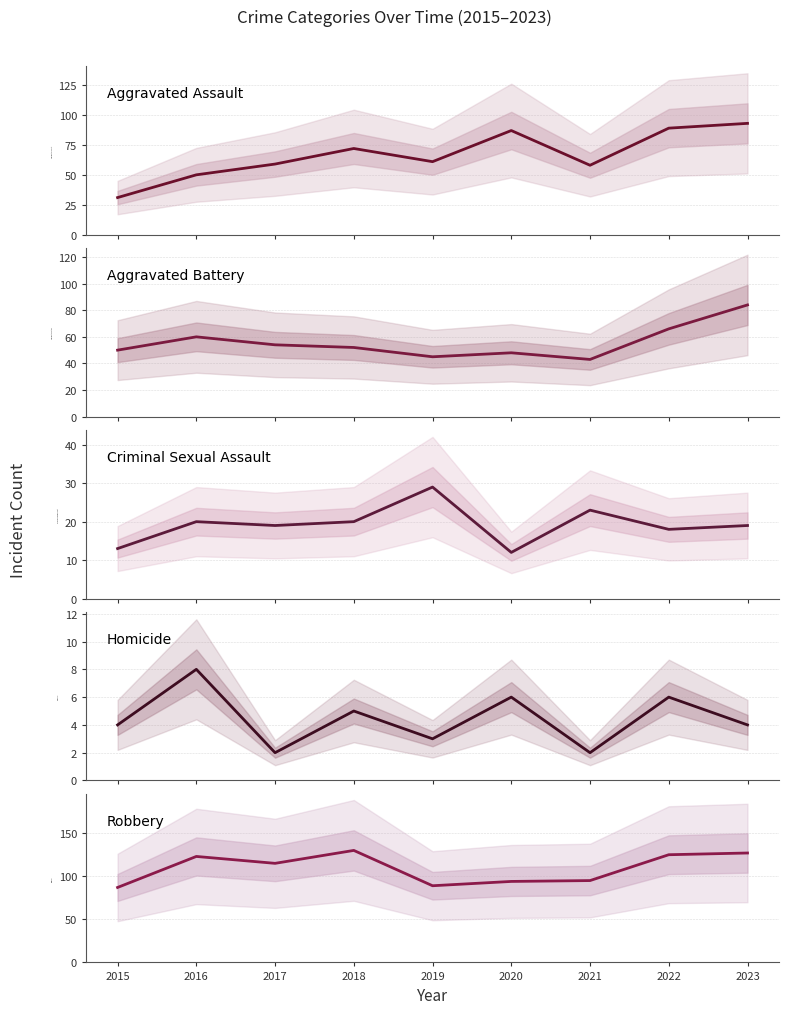

Reading right to left, extract all data points from this chart.

Aggravated Assault: 2023=93	2022=89	2021=58	2020=87	2019=61	2018=72	2017=59	2016=50	2015=31
Aggravated Battery: 2023=84	2022=66	2021=43	2020=48	2019=45	2018=52	2017=54	2016=60	2015=50
Criminal Sexual Assault: 2023=19	2022=18	2021=23	2020=12	2019=29	2018=20	2017=19	2016=20	2015=13
Homicide: 2023=4	2022=6	2021=2	2020=6	2019=3	2018=5	2017=2	2016=8	2015=4
Robbery: 2023=127	2022=125	2021=95	2020=94	2019=89	2018=130	2017=115	2016=123	2015=87